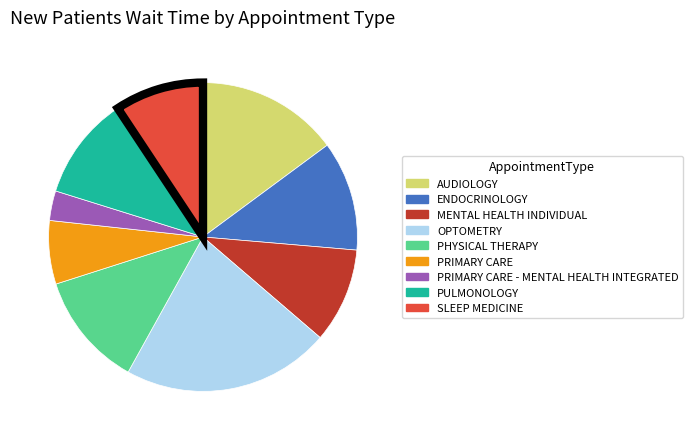

Does PHYSICAL THERAPY represent more than half of the total?

No